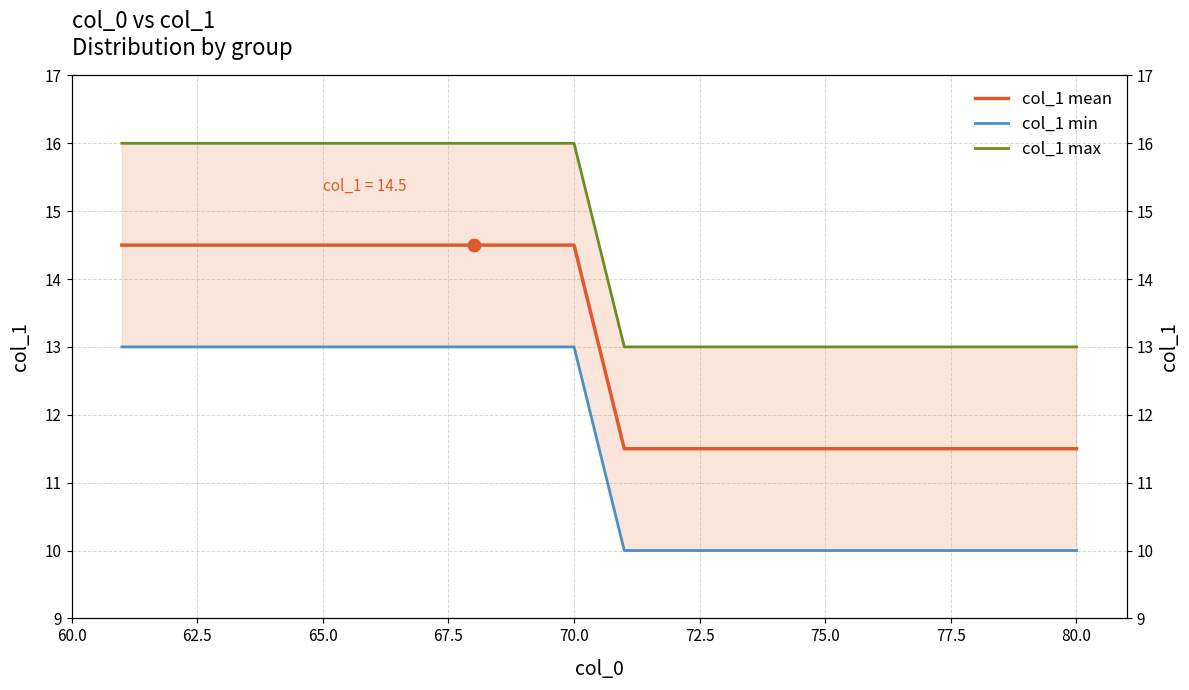

What is the total value across all series at 65.0?

43.5